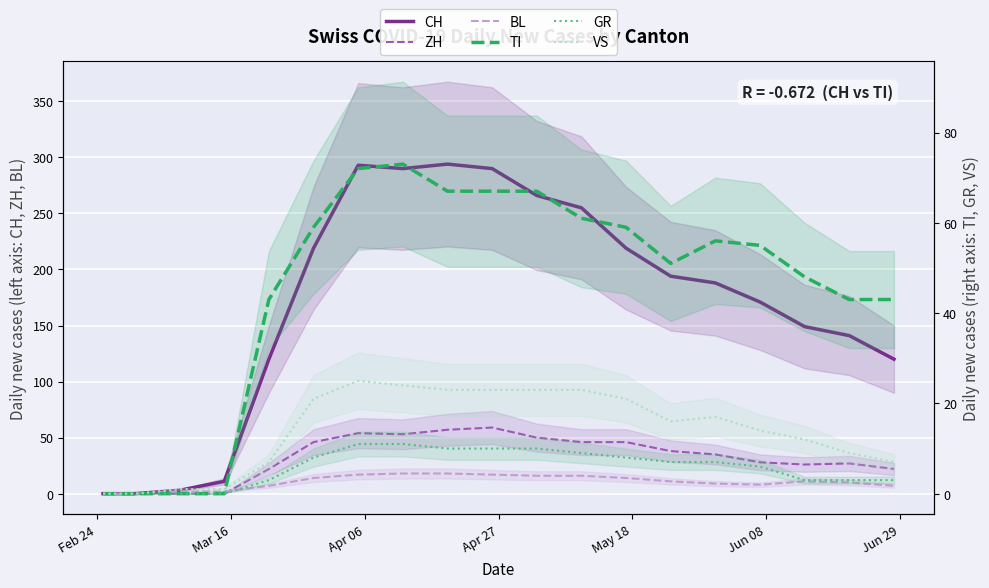

What is the difference between the maximum and minimum values in the TI series?

73